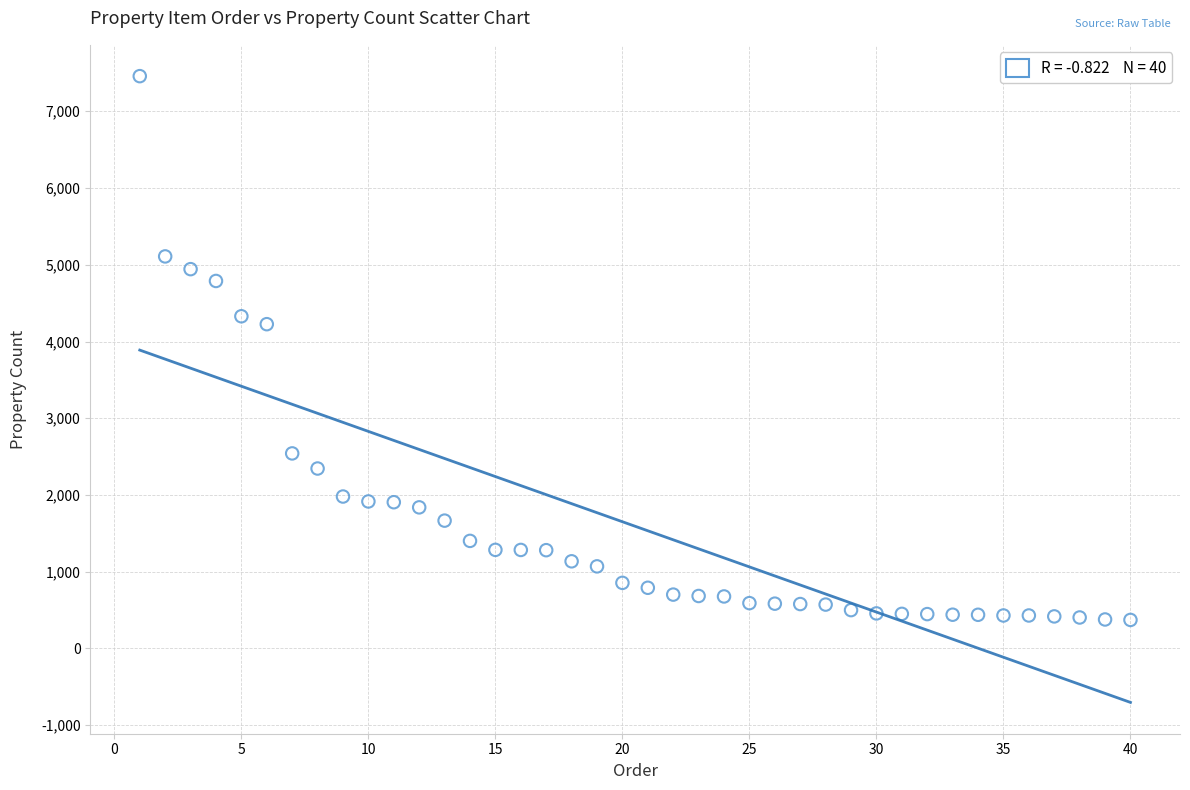

What Y value in the scatter plot is closest to 3915?

4226